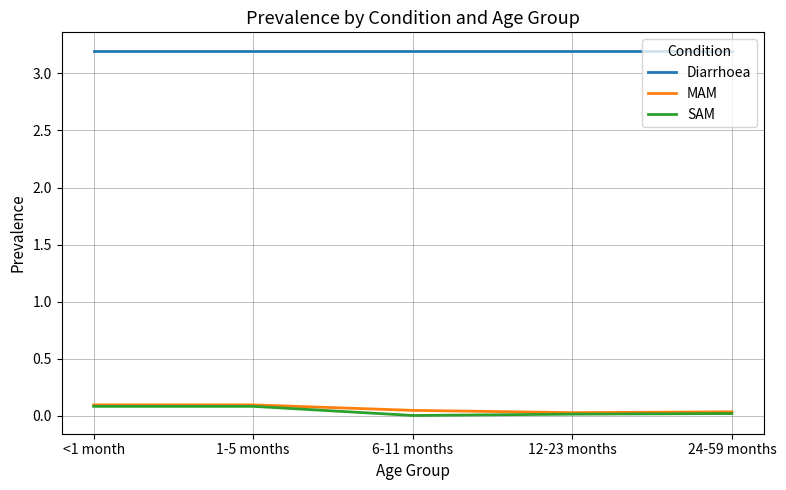

Does the chart have visible grid lines?

Yes